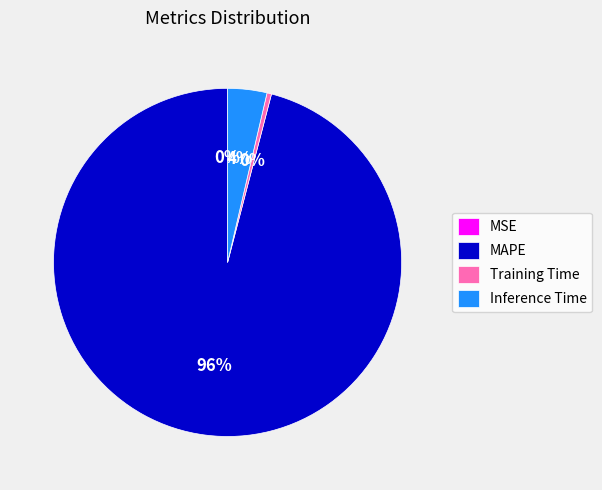

What is the largest slice in the pie chart?

MAPE